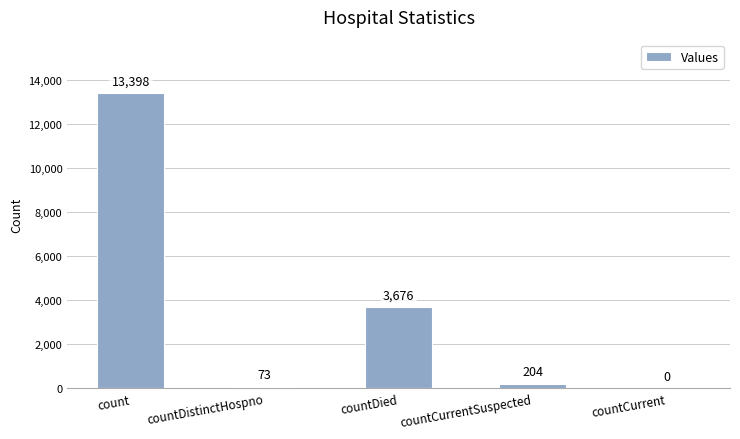

Where does the data first go above 204?

count